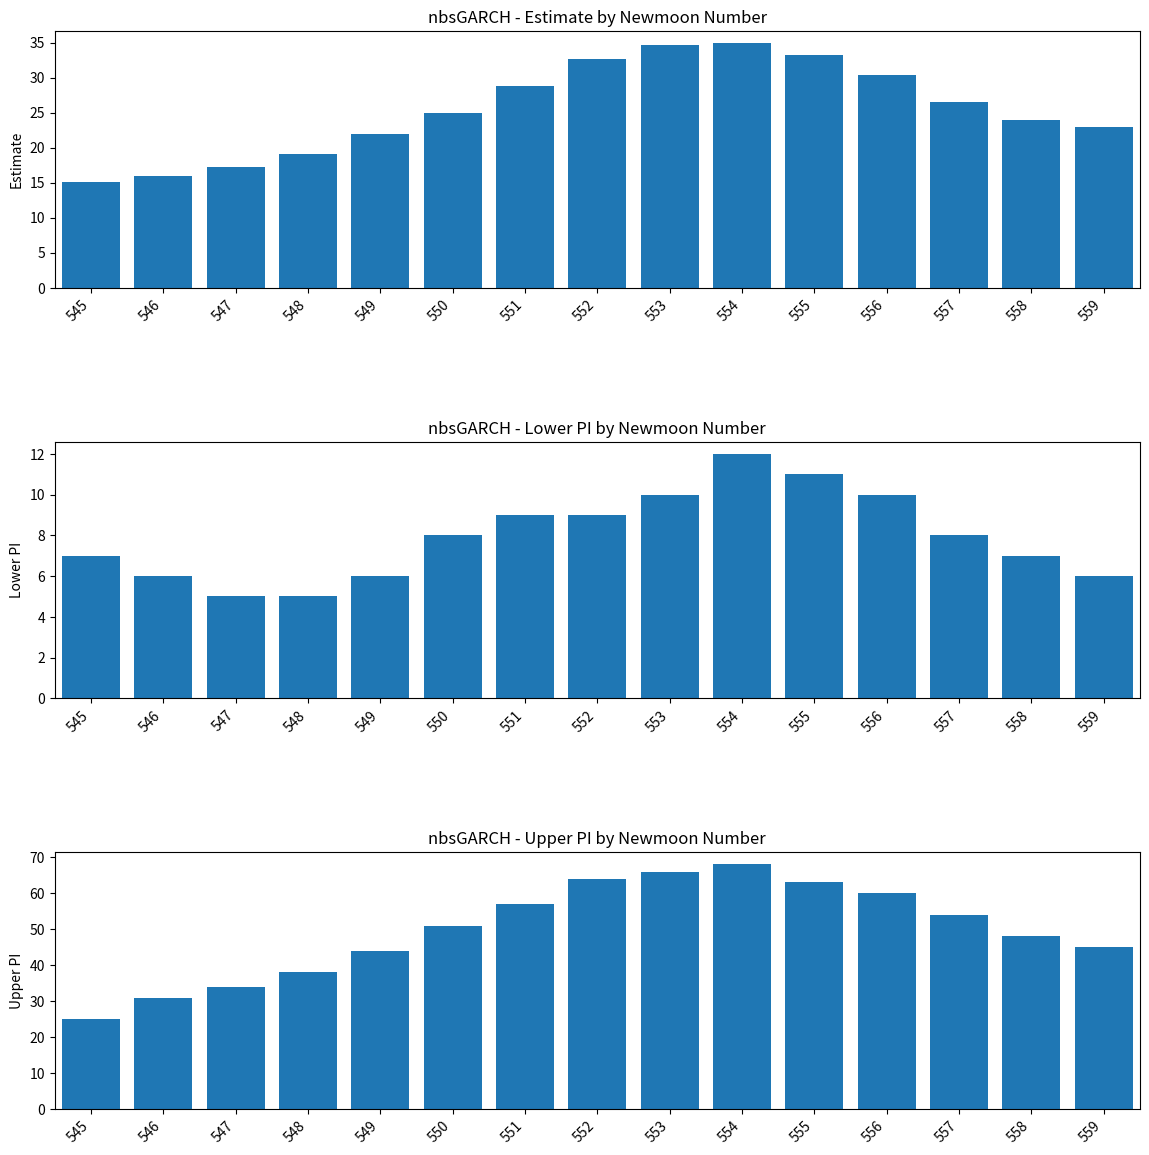

List the series in order of their overall mean, highest first.

upper_pi, estimate, lower_pi